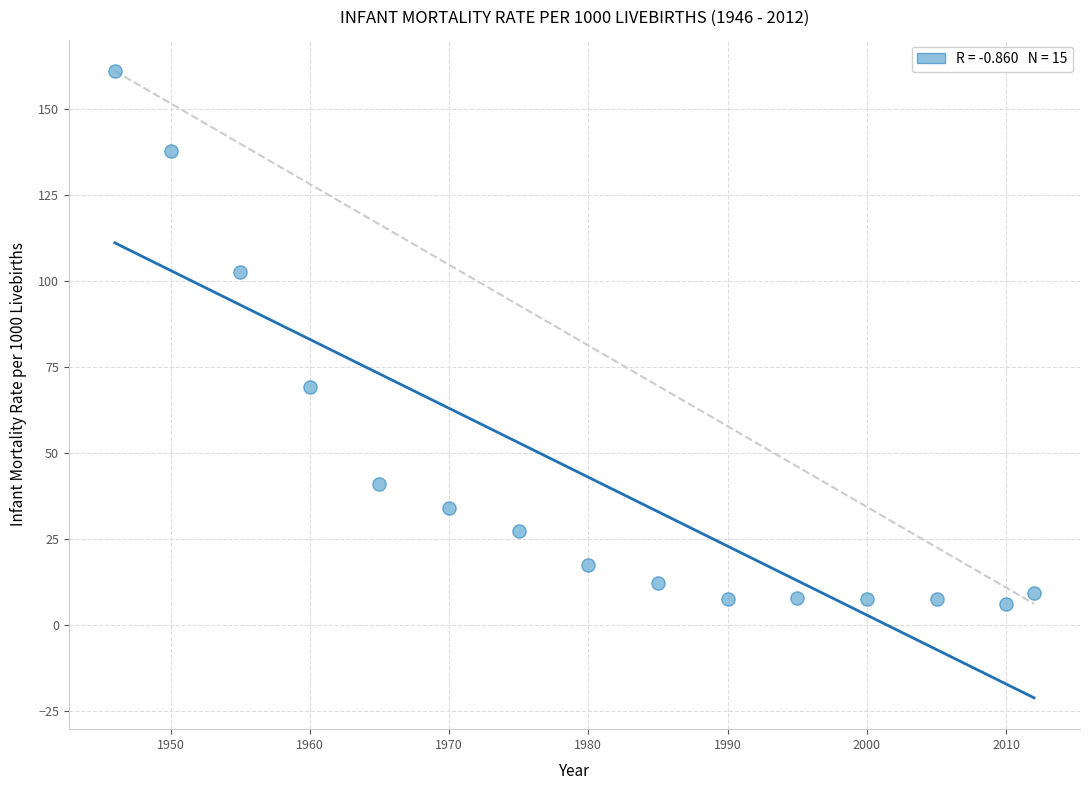

What Y value in the scatter plot is closest to 83?

69.2